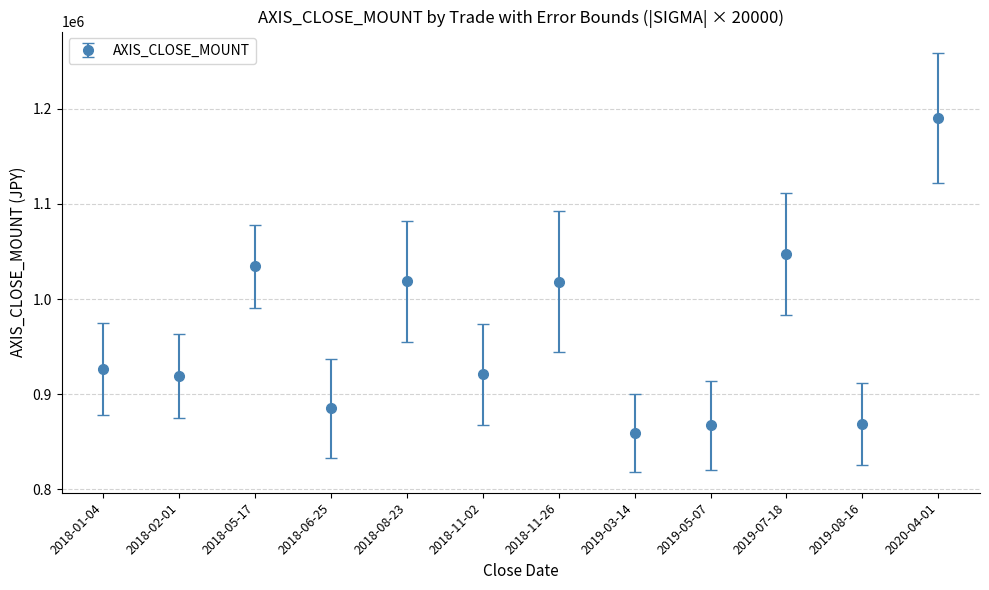

Is it true that the value at 2018-11-26 is 1018500?

True